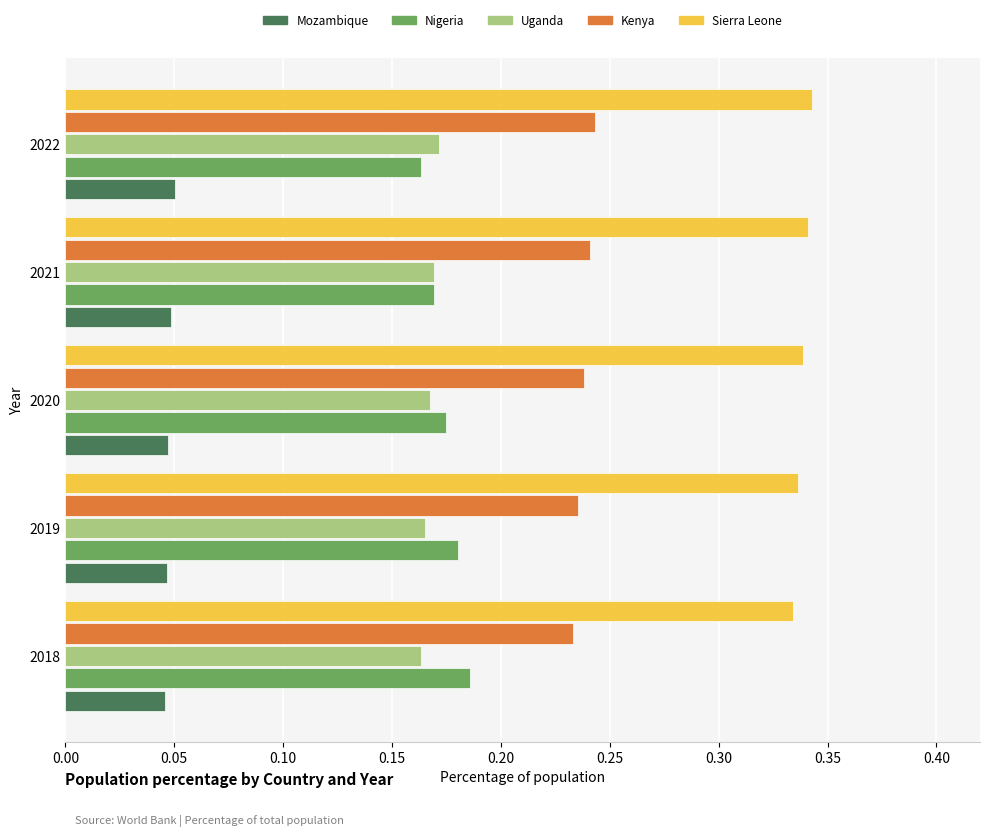

List the labels in order of Nigeria value, largest first.

2018, 2019, 2020, 2021, 2022